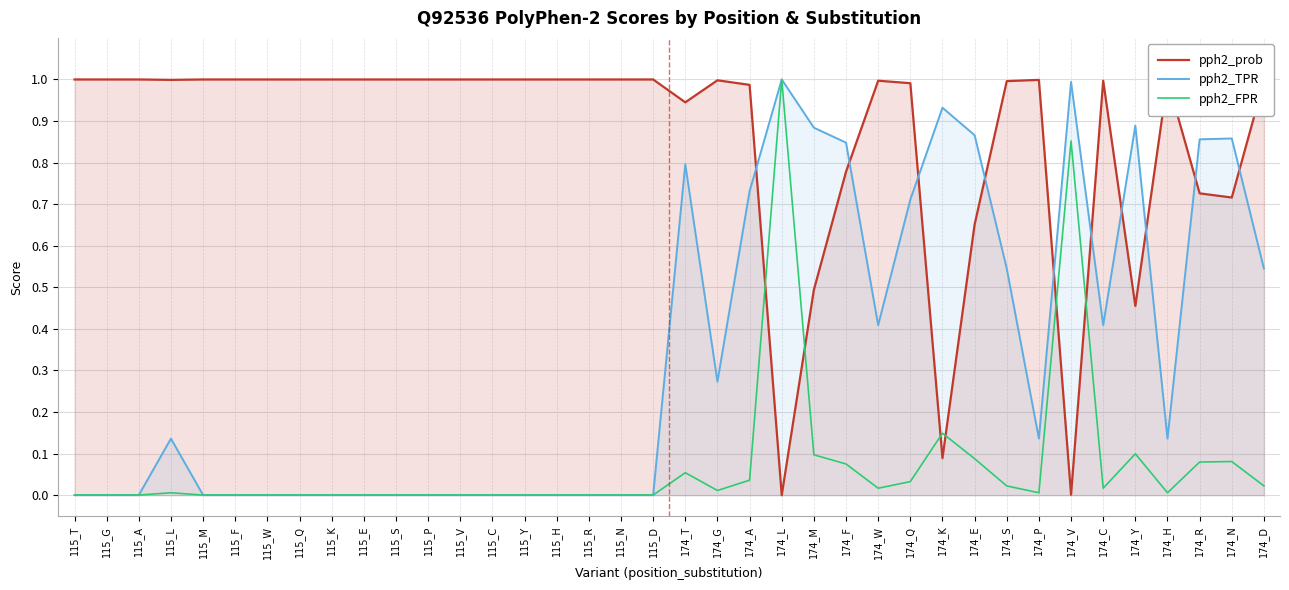

What is the difference between the pph2_prob values at 174_T and 115_D?

0.1